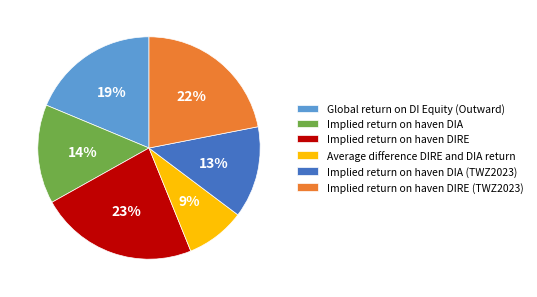

What percentage is the Implied return on haven DIRE (TWZ2023) slice, to the nearest percent?

22%